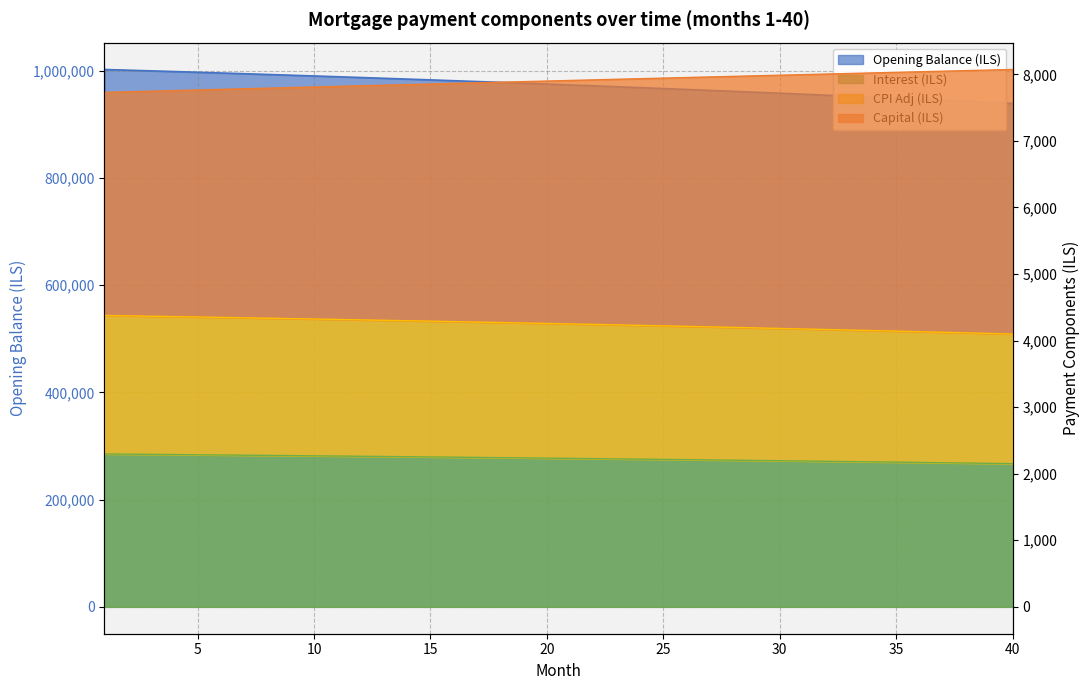

True or false: interest and opening_balance intersect in this chart.

False